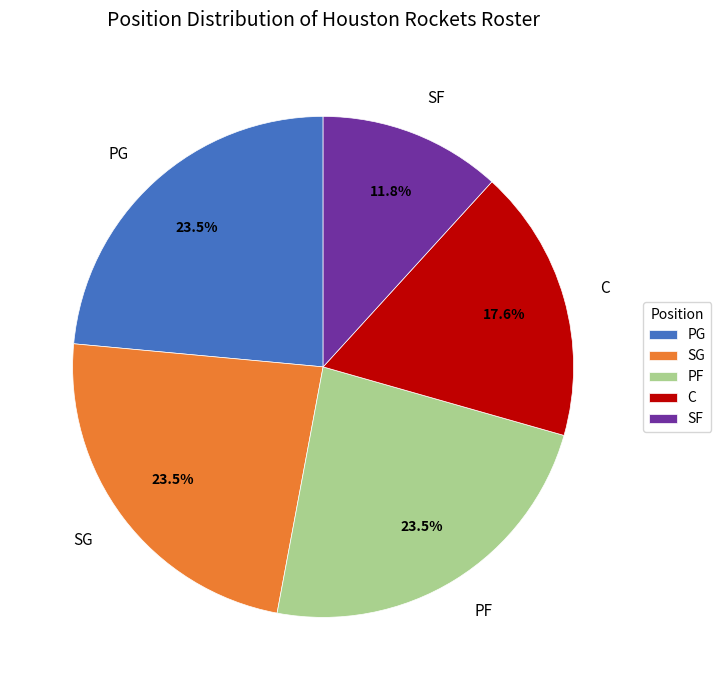

Do PF and PG together represent more than half of the pie?

No